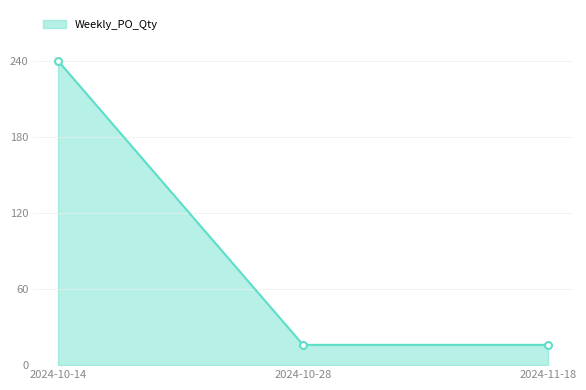

Which has a higher value, 2024-10-14 or 2024-11-18?

2024-10-14